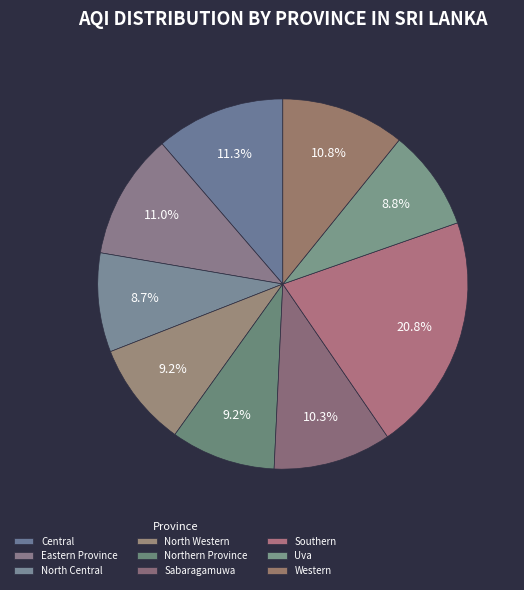

To the nearest percent, what portion does Sabaragamuwa represent?

10%